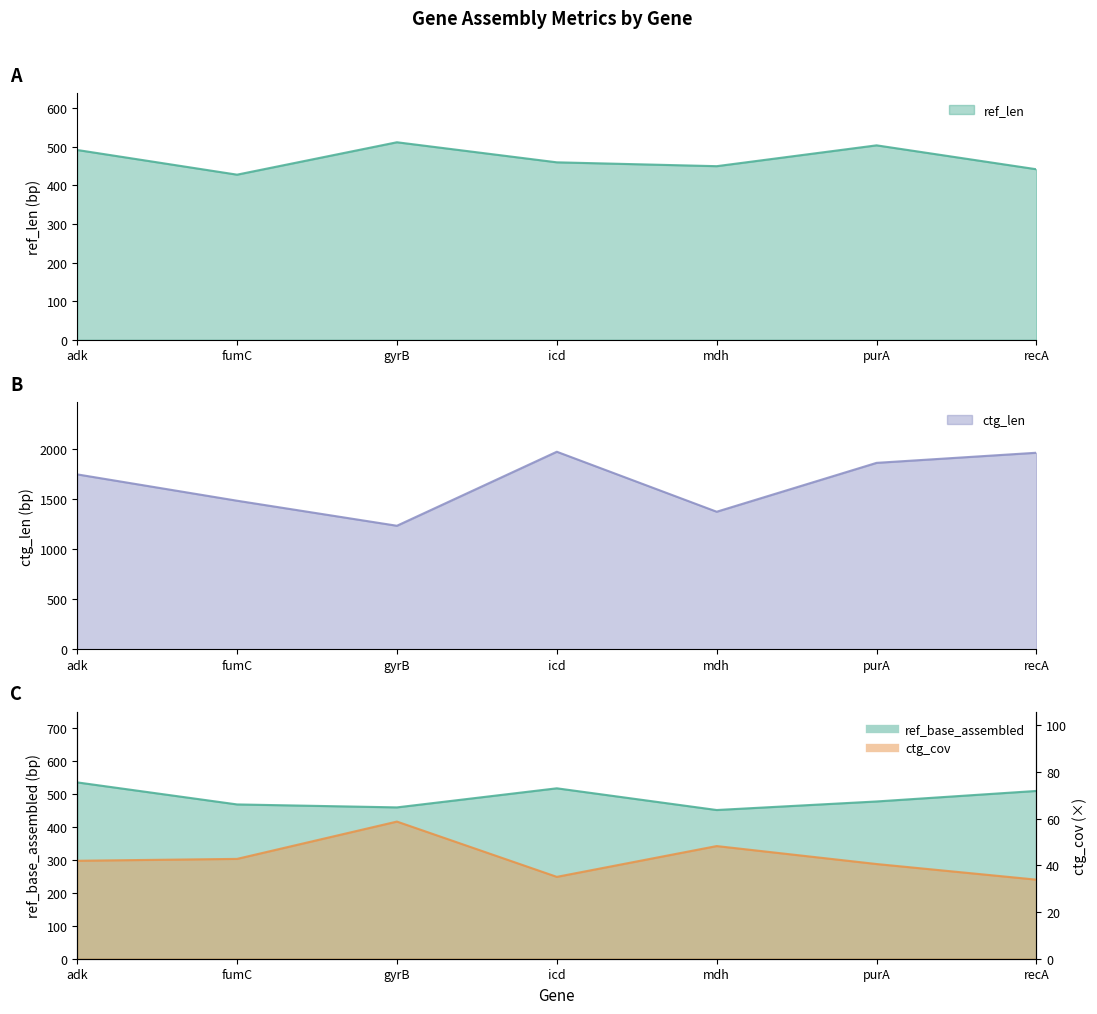

True or false: ref_base_assembled has more than 1 interior local peaks.

False